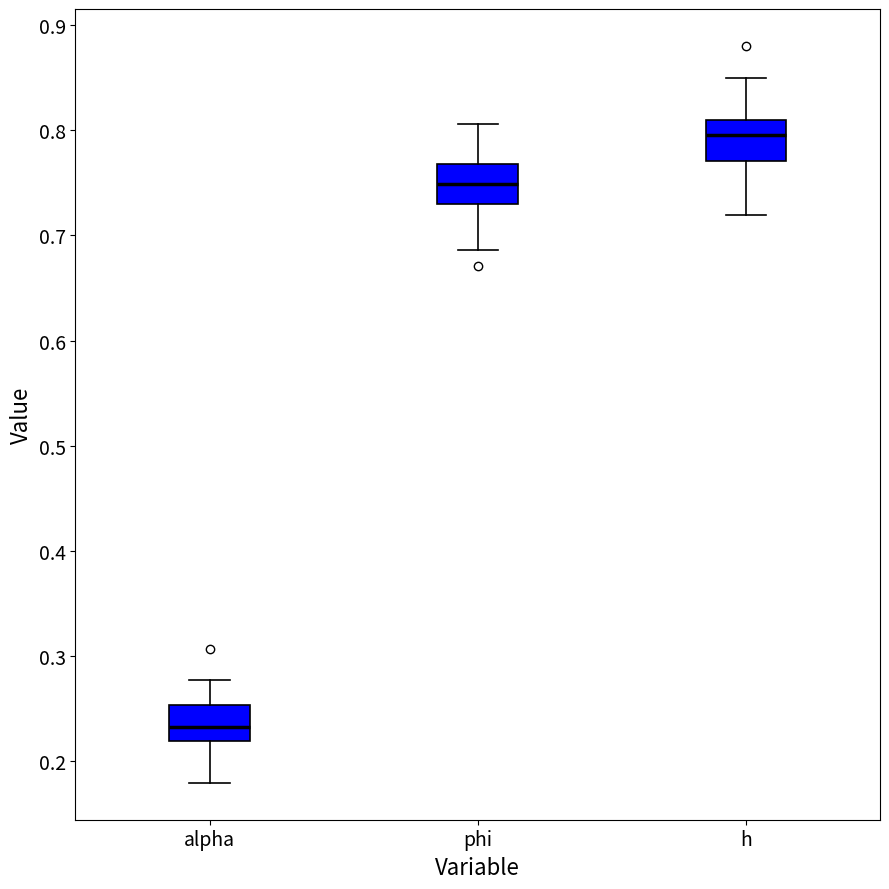

Reading left to right, read every box against the y-axis: the position of its median line, the range the box covers, and the ends of its whiskers. The values are not printed on the chart, so give them approximately, as read against the axis.

alpha: median 0.23, box 0.22 to 0.25, whiskers 0.18 to 0.28
phi: median 0.75, box 0.73 to 0.77, whiskers 0.69 to 0.81
h: median 0.80, box 0.77 to 0.81, whiskers 0.72 to 0.85